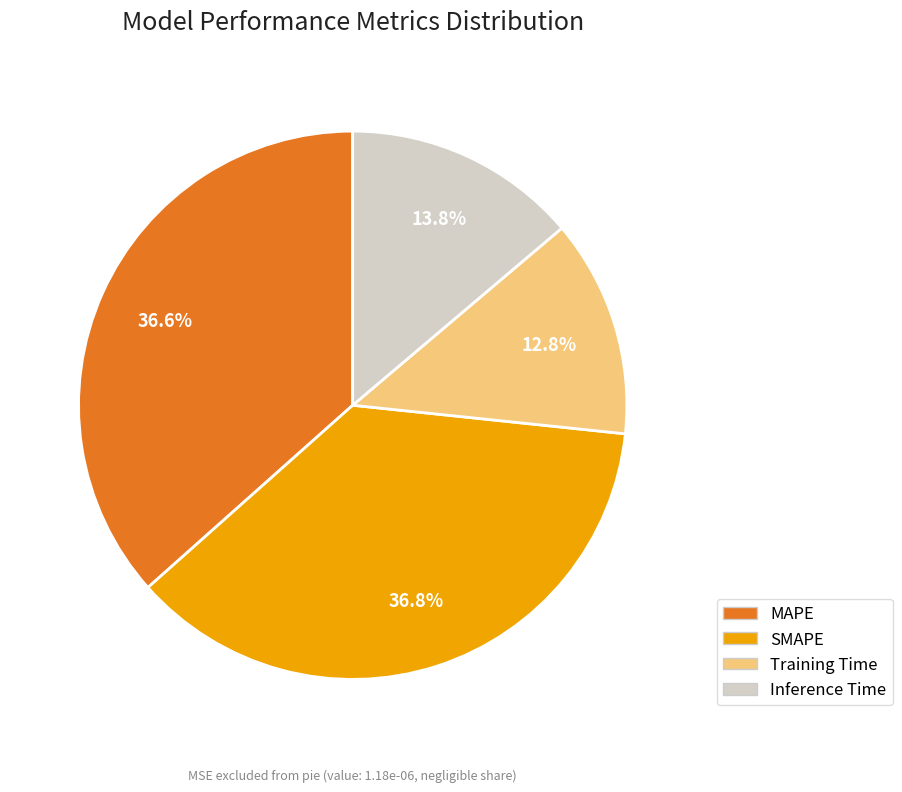

Which has a higher value, MAPE or Training Time?

MAPE